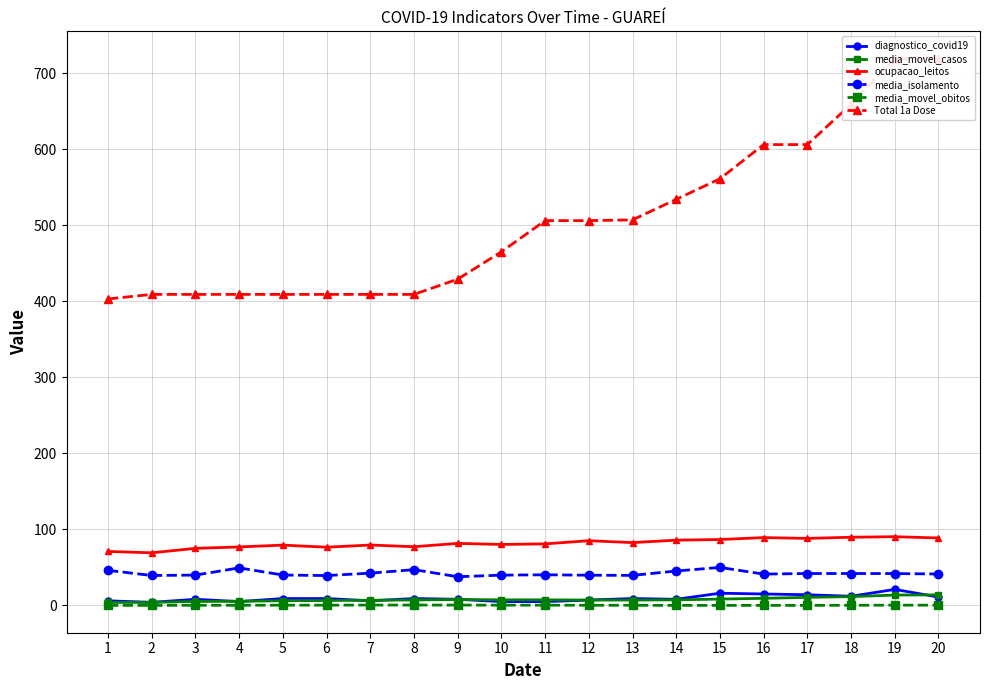

At which category is the sum across all series the highest?

19